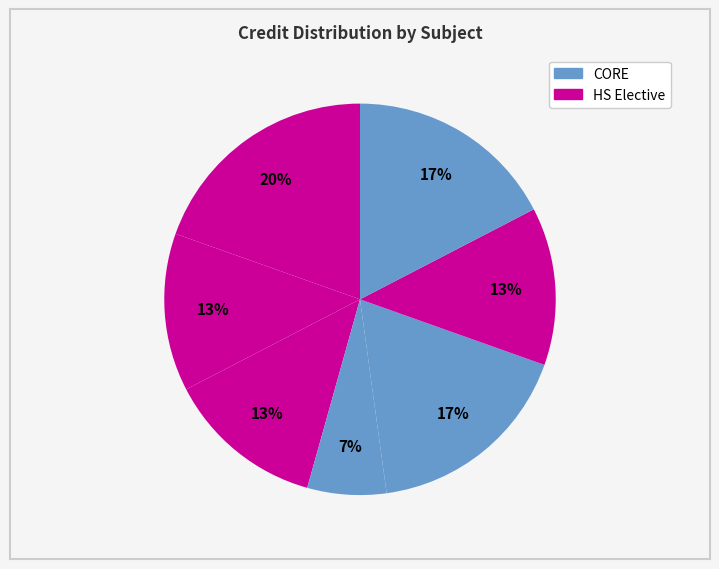

How many slices are in this pie chart?

7